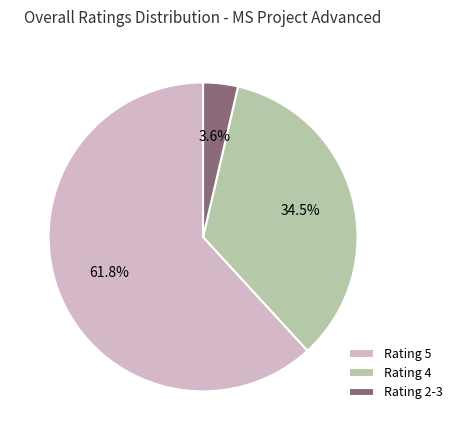

To the nearest percent, what percentage of the pie is Rating 5?

62%